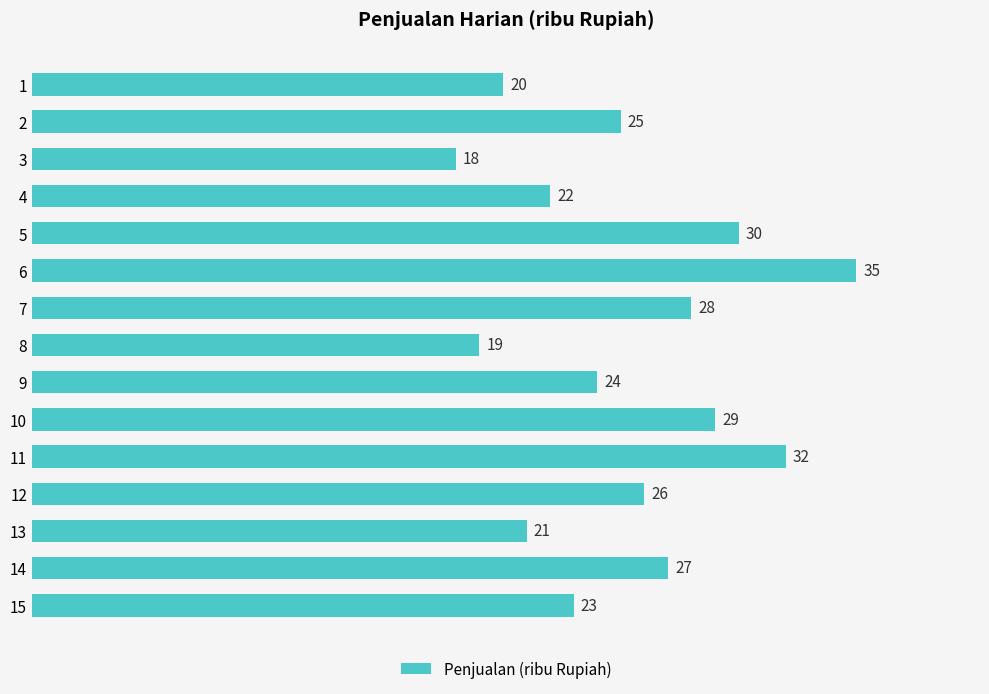

What is the difference between the maximum and minimum values?

17